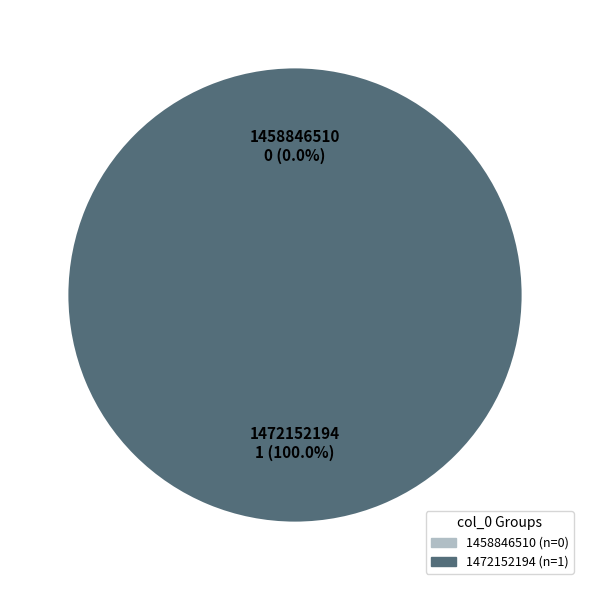

Is there any slice that represents more than half of the pie?

Yes